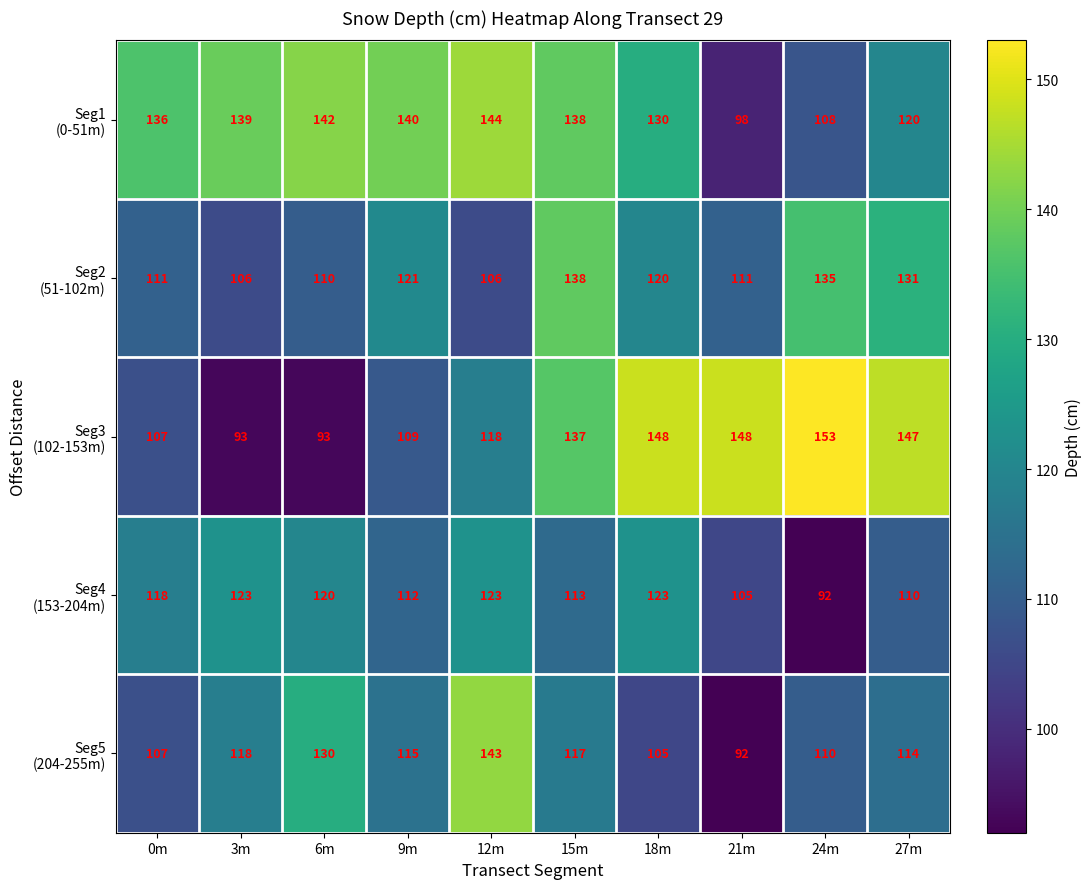

What is the difference between the highest and lowest values at 21m?

56